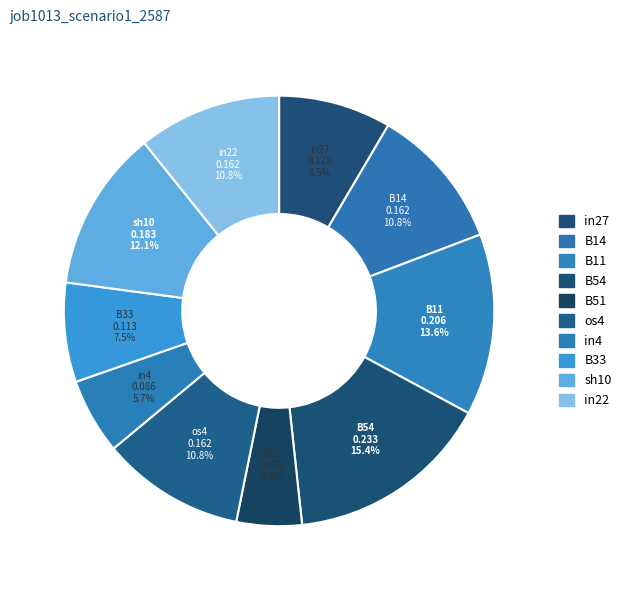

Which has a higher value, sh10 or B33?

sh10